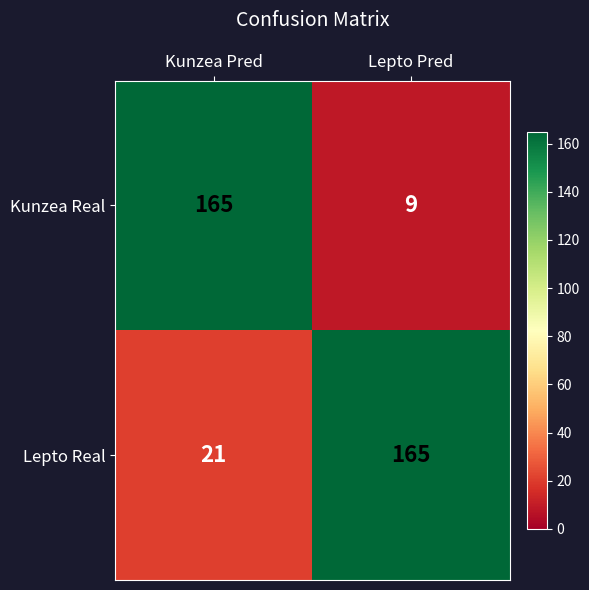

What is the maximum value for Kunzea Real?

165